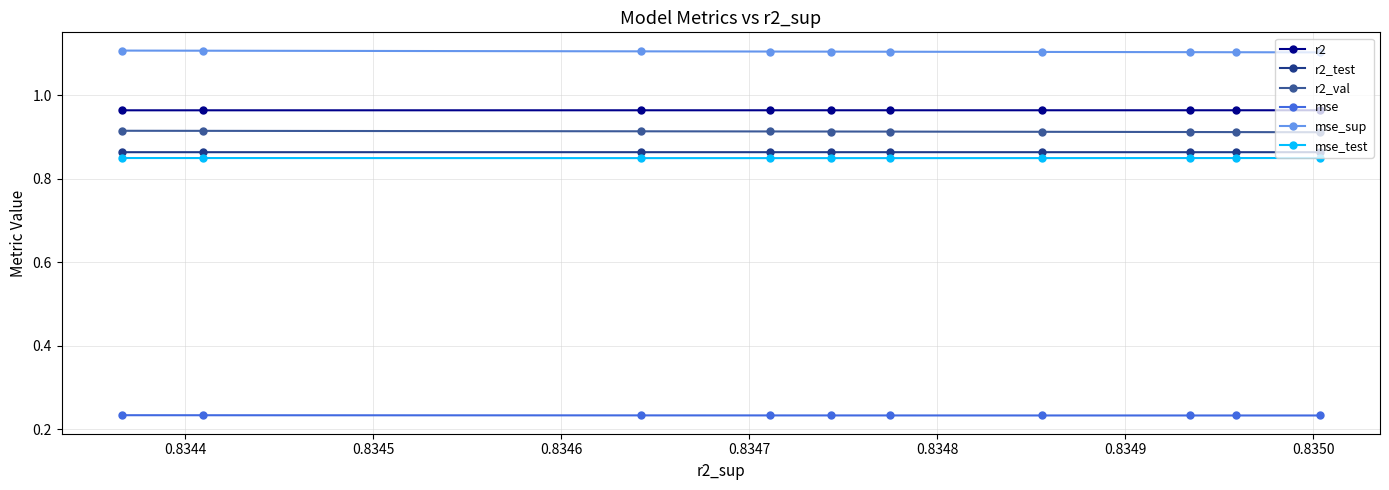

What is the sum of all mse_test values?

8.5